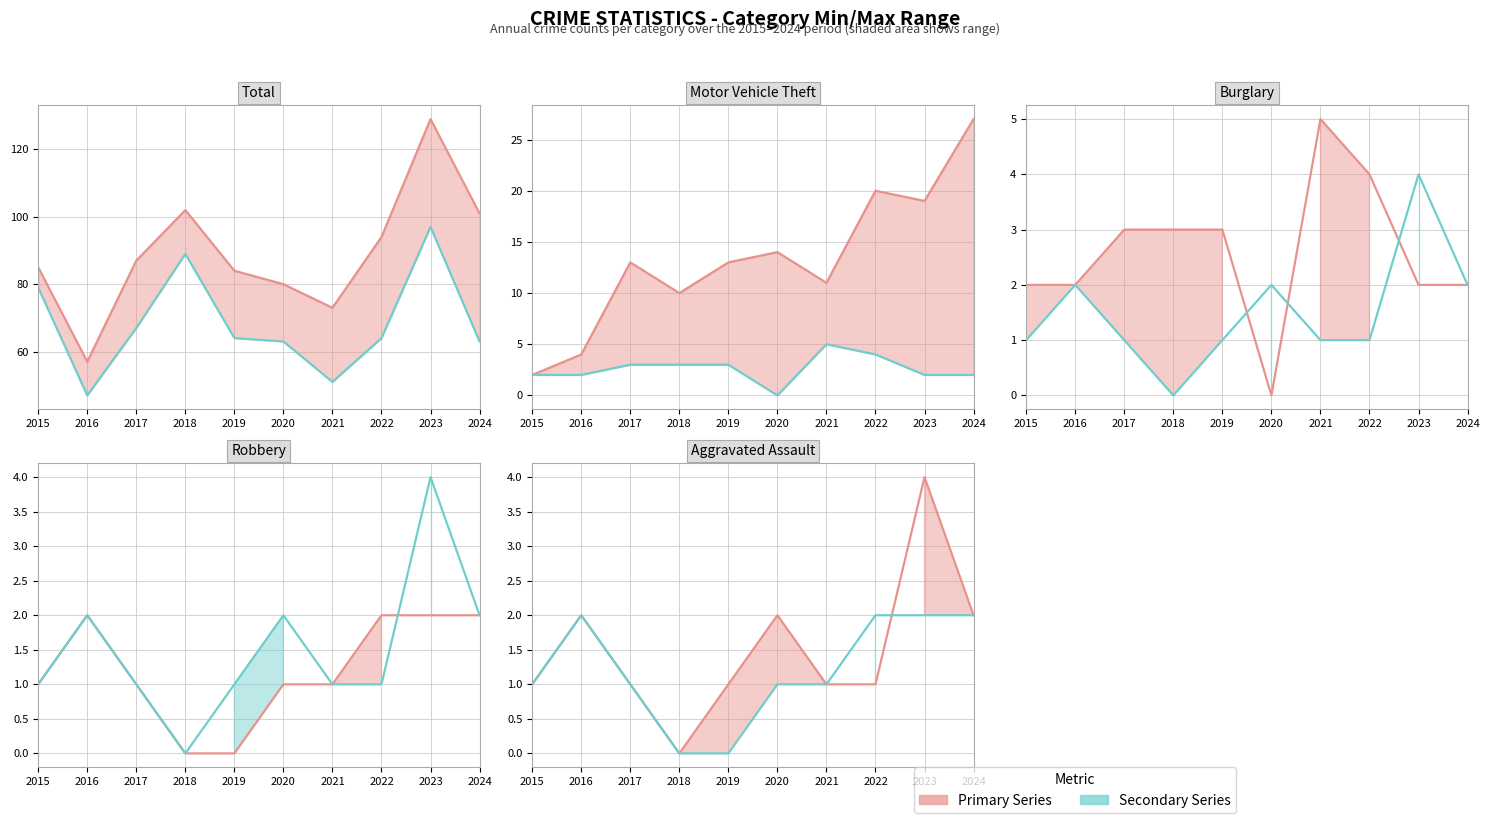

True or false: Burglary has more than 0 interior local peaks.

True